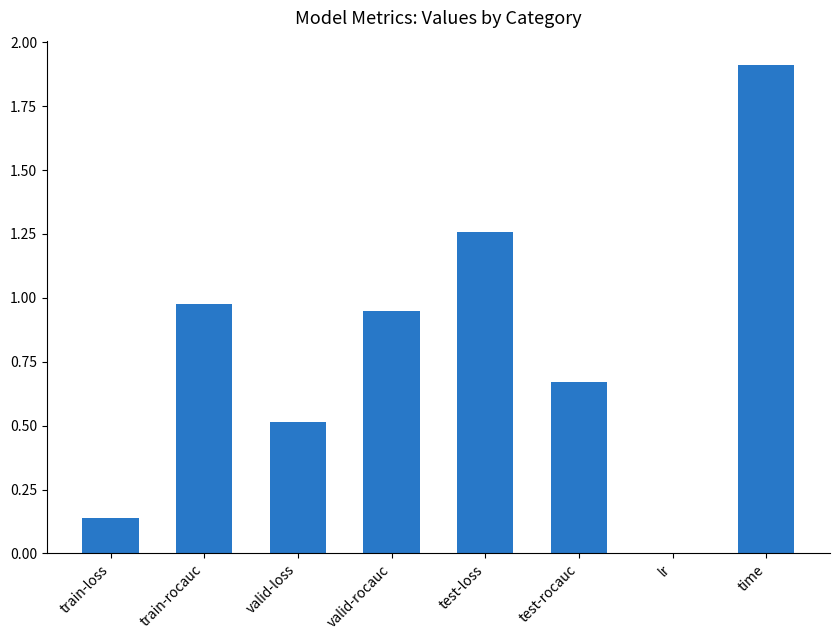

Which has a higher value, time or train-loss?

time